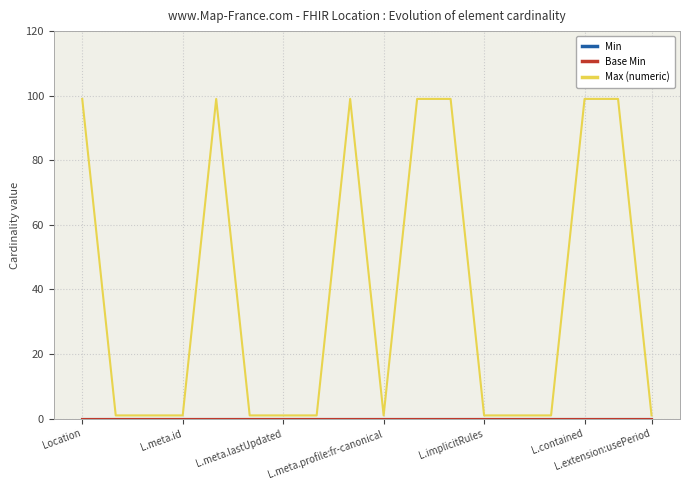

Where is Min nearest to the value 0?

Location